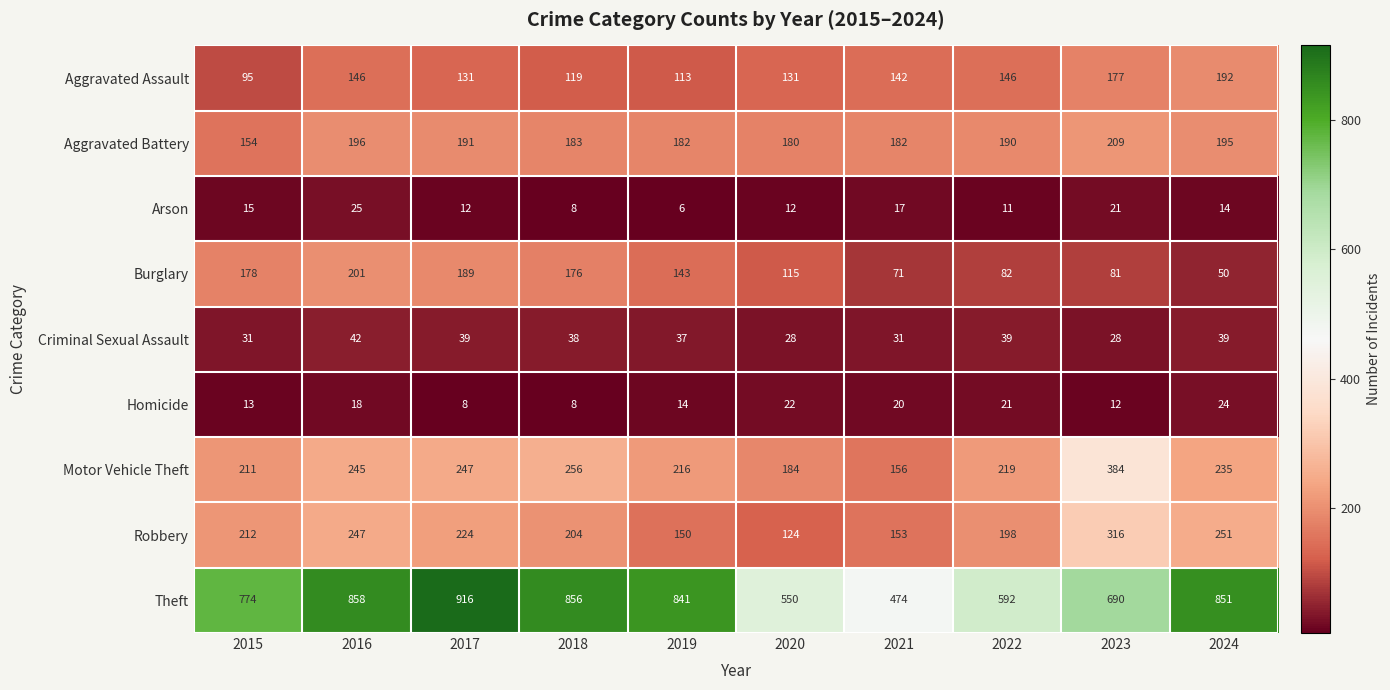

Which series has the widest spread of values?

Theft